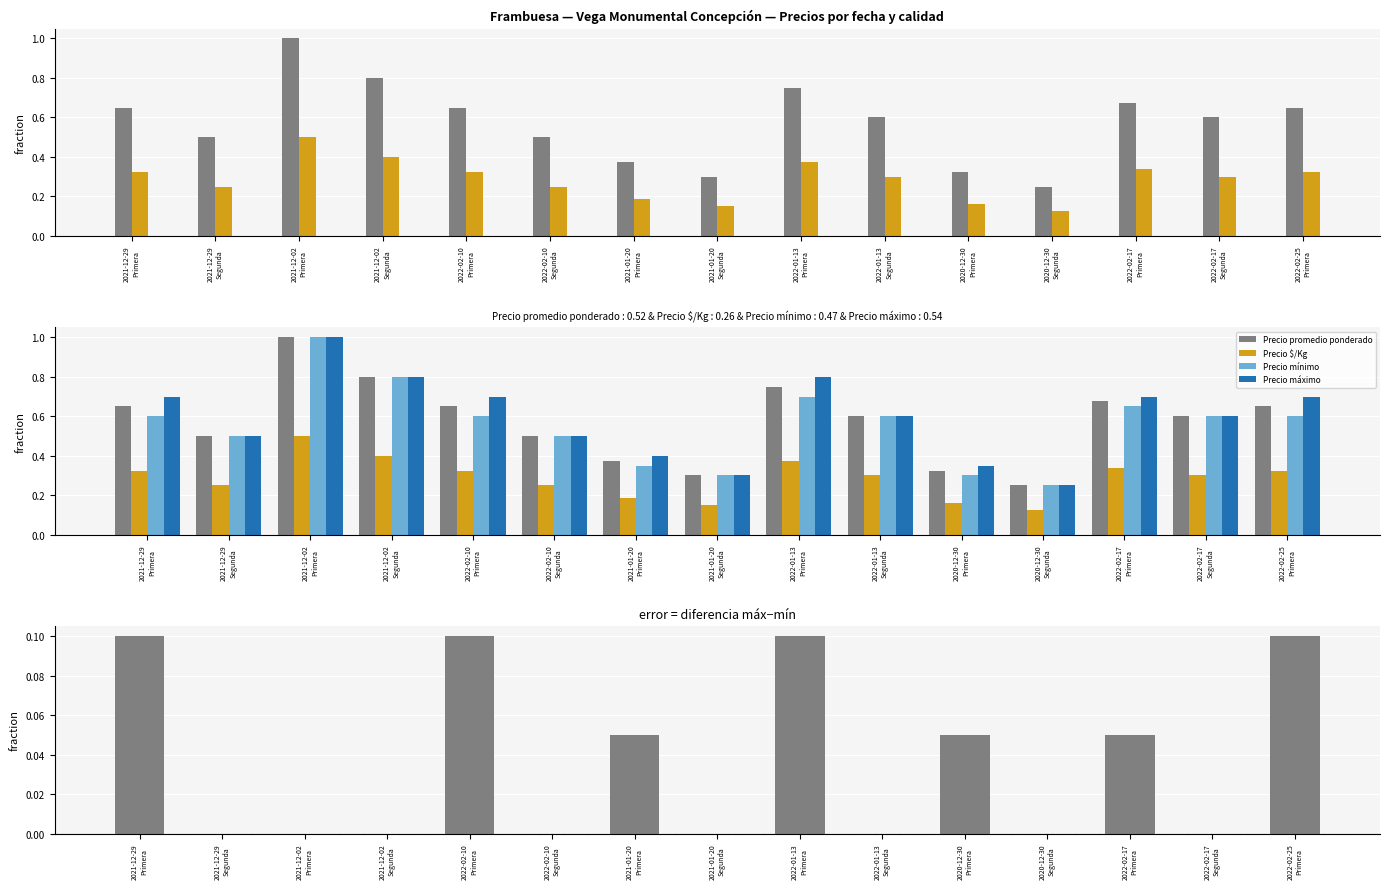

Which series has the largest total across all categories?

Precio máximo